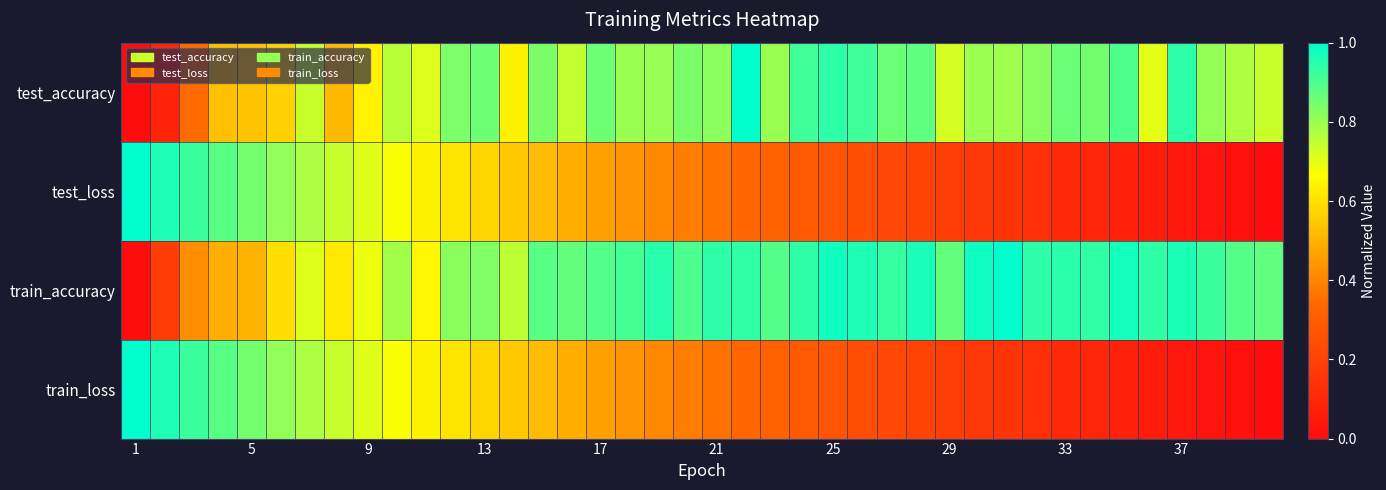

What is the greatest value displayed?

1.0